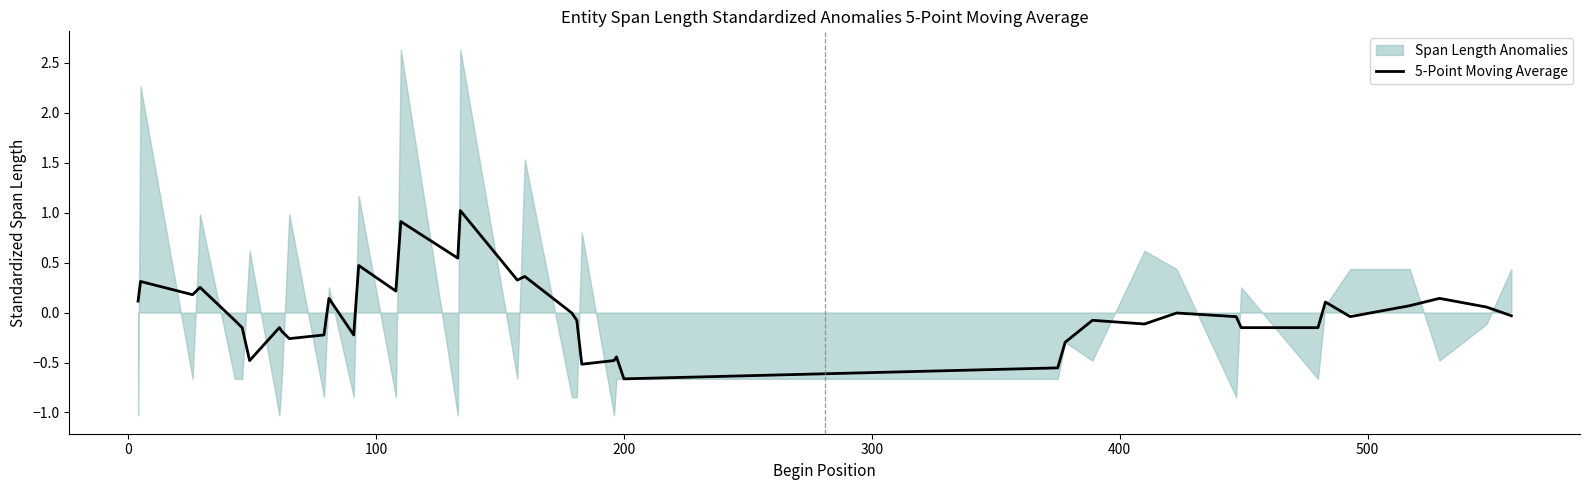

What is the highest value of the 5-Point Moving Average series?

1.0